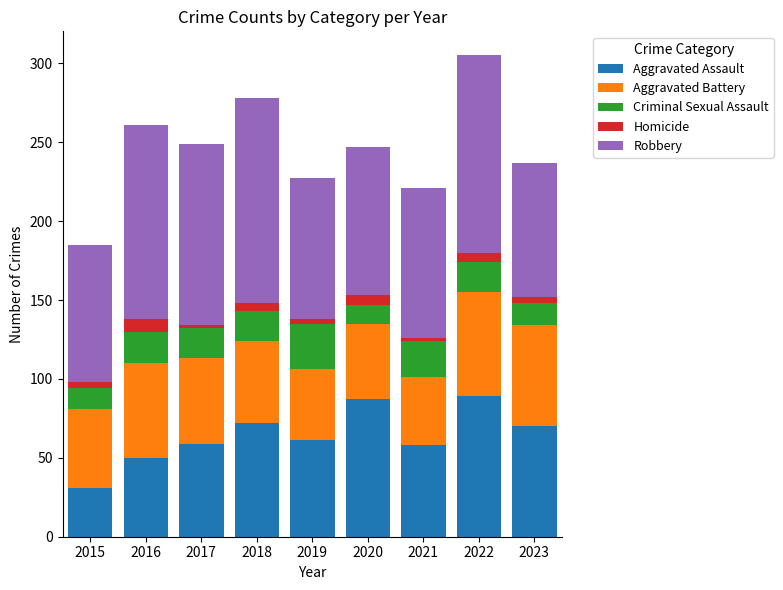

The Aggravated Assault series shows 50 at 2016. True or false?

True